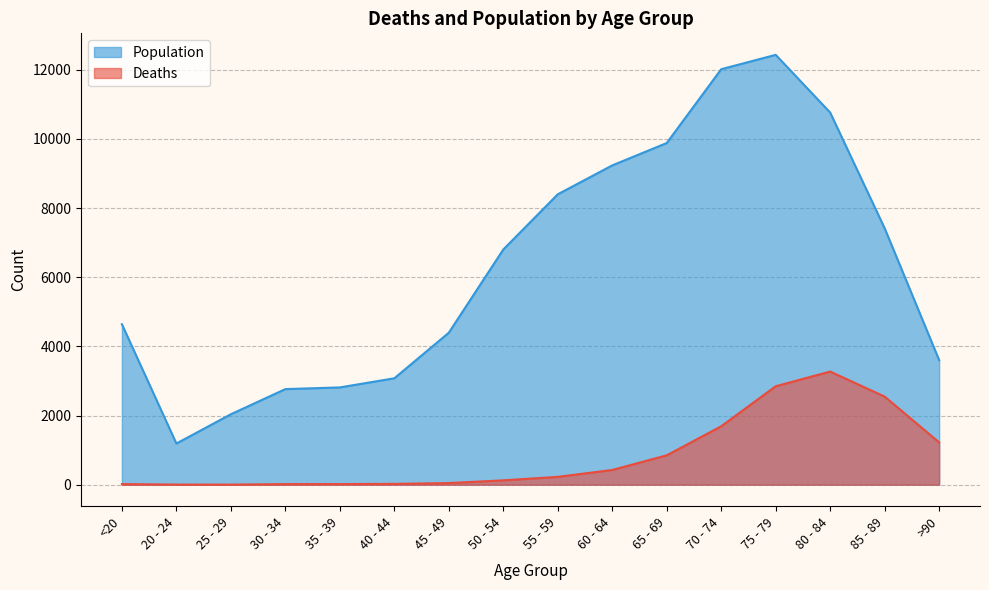

What is the smallest value displayed?

3